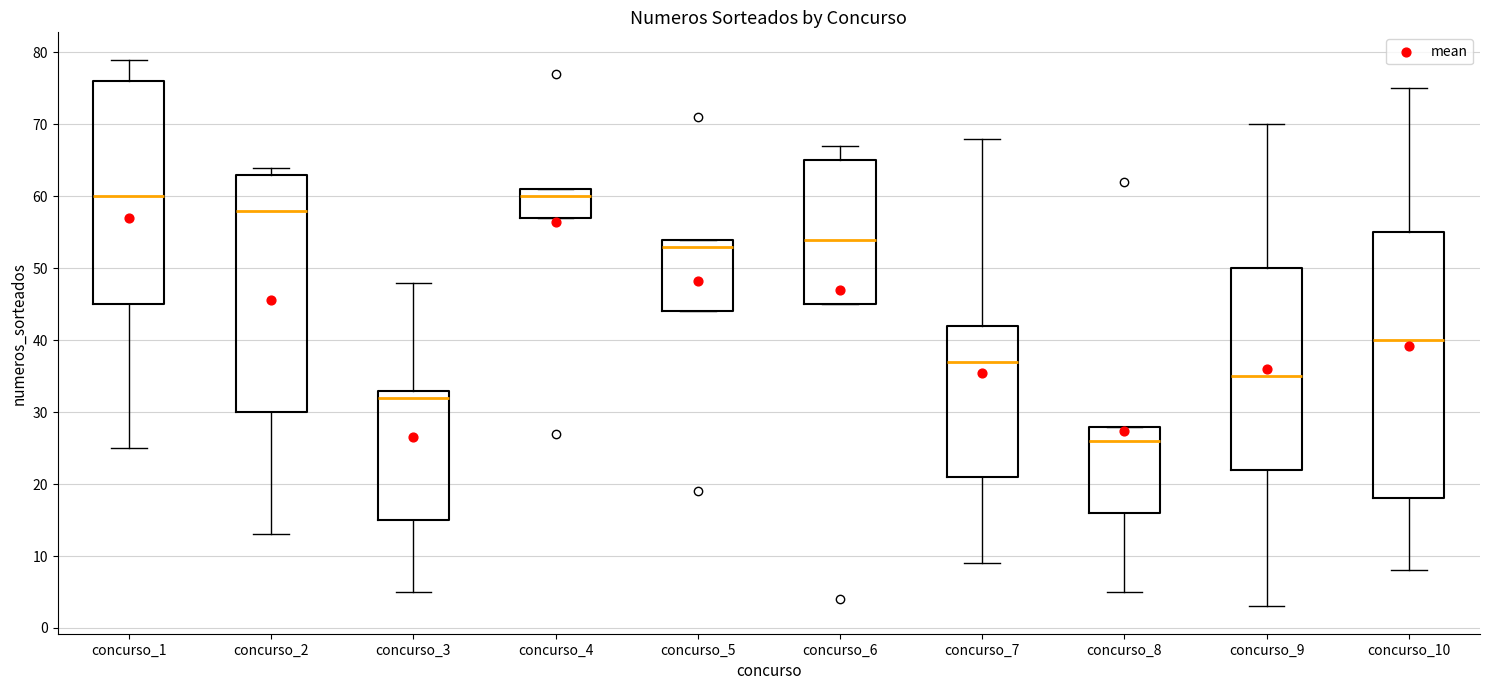

Comparing the boxes themselves (not the whiskers), which one is the tallest?

concurso_10